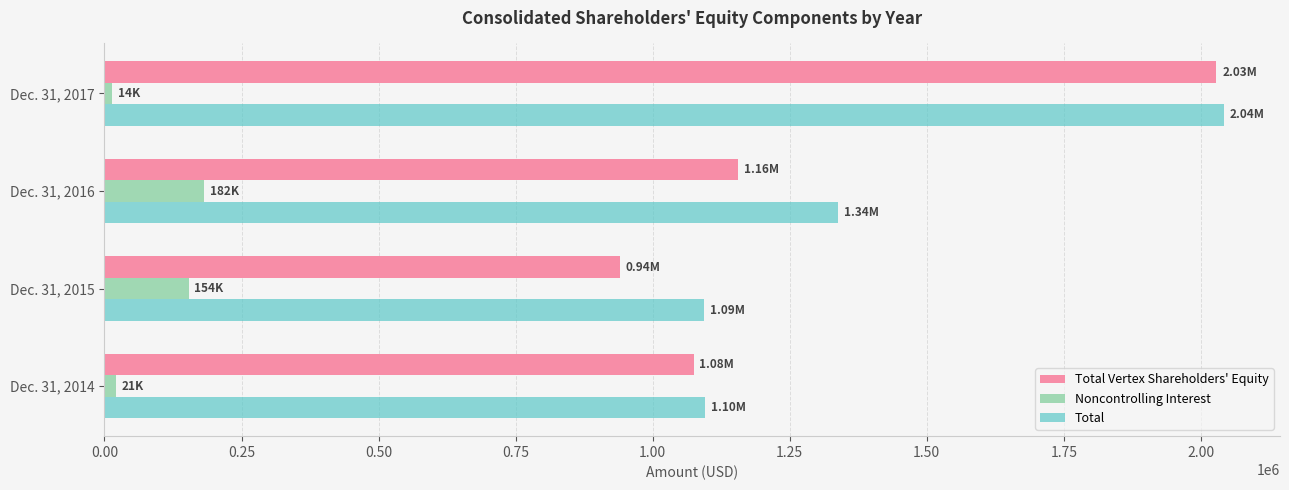

Which series changed the most between Dec. 31, 2014 and Dec. 31, 2016?

Total